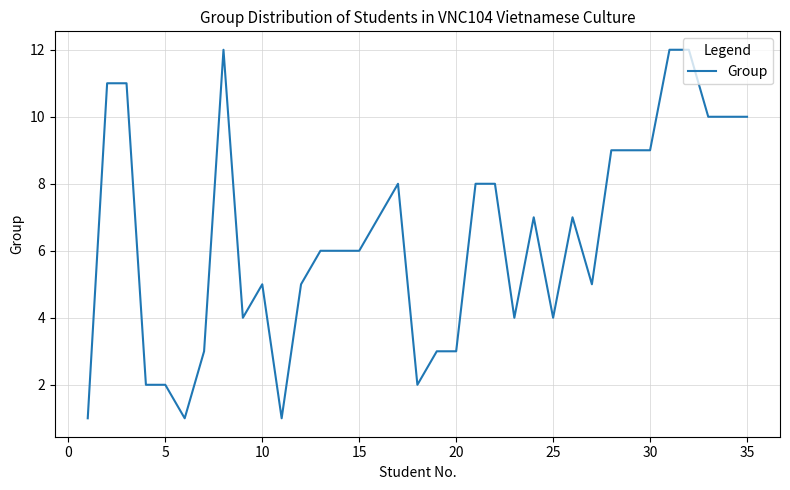

True or false: there are more than 1 points higher than both neighbors.

True